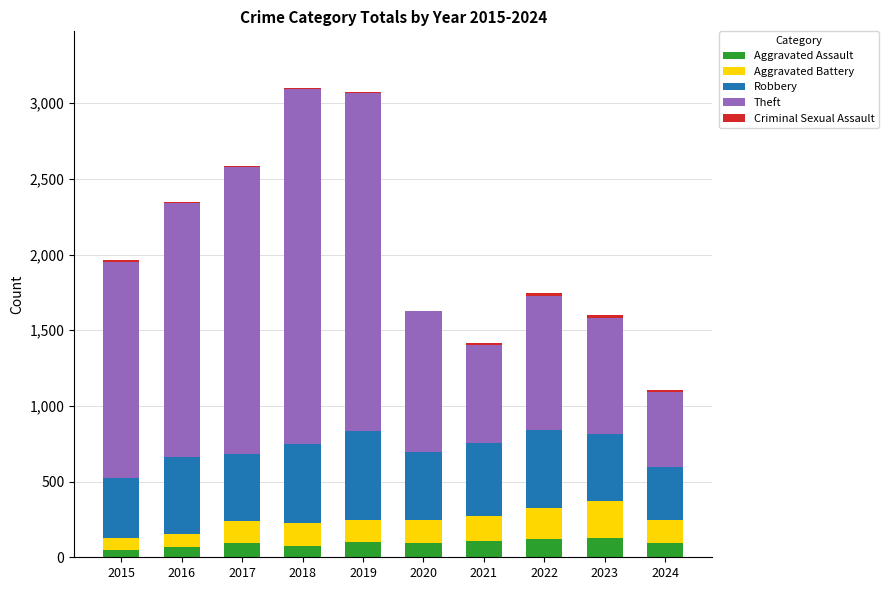

What is the maximum value for Aggravated Assault?

130